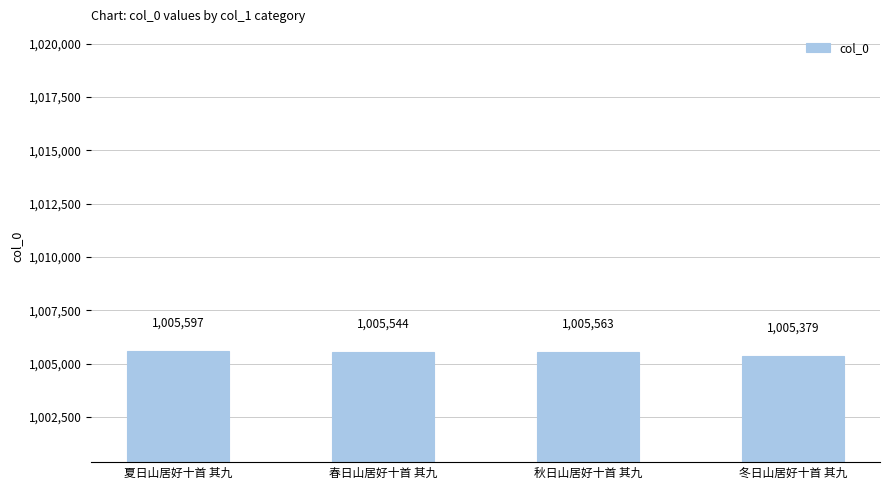

Rank the categories by value from highest to lowest.

夏日山居好十首 其九, 秋日山居好十首 其九, 春日山居好十首 其九, 冬日山居好十首 其九